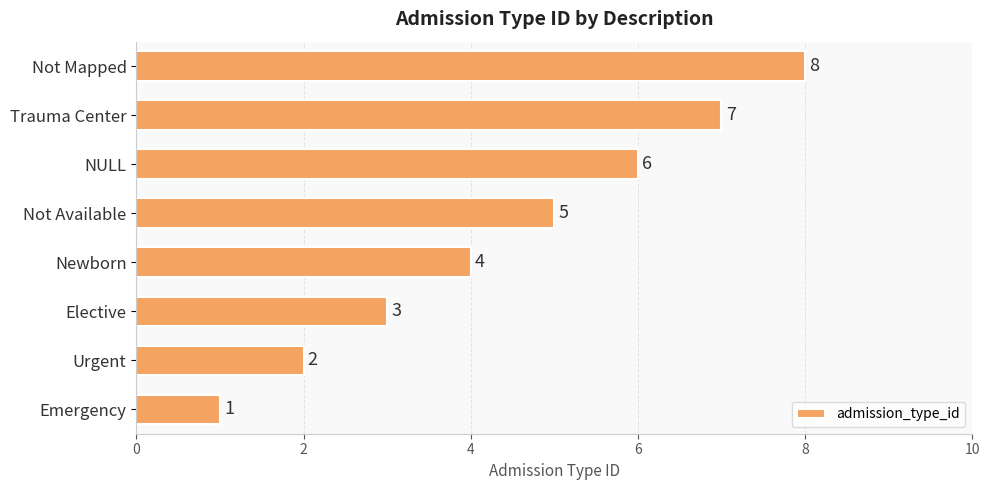

The chart shows a value of 6 at NULL. True or false?

True